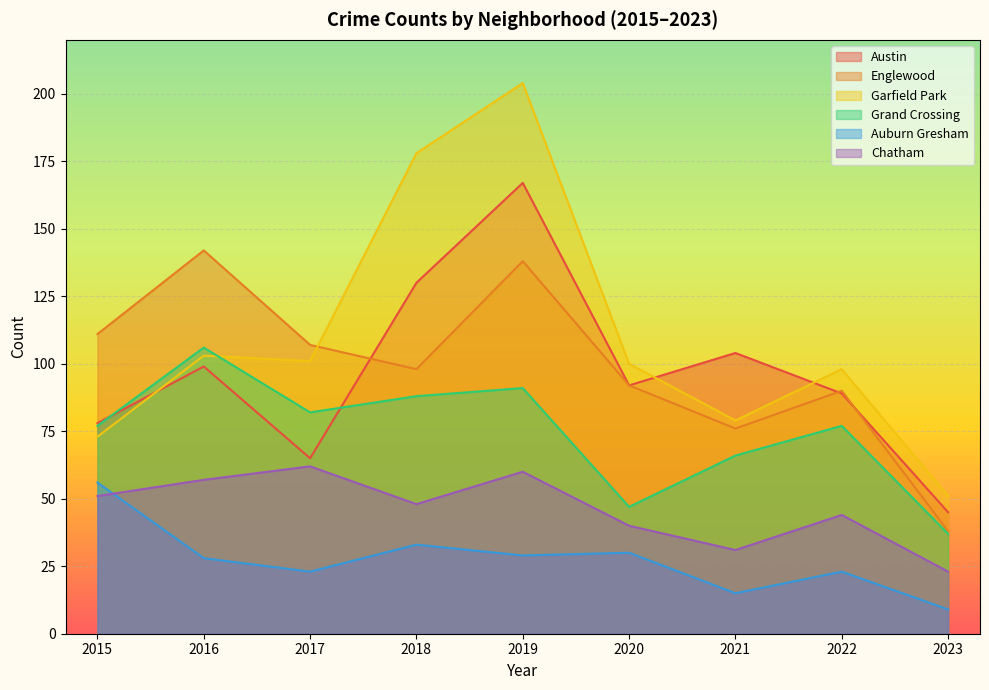

True or false: Englewood and Auburn Gresham intersect in this chart.

False